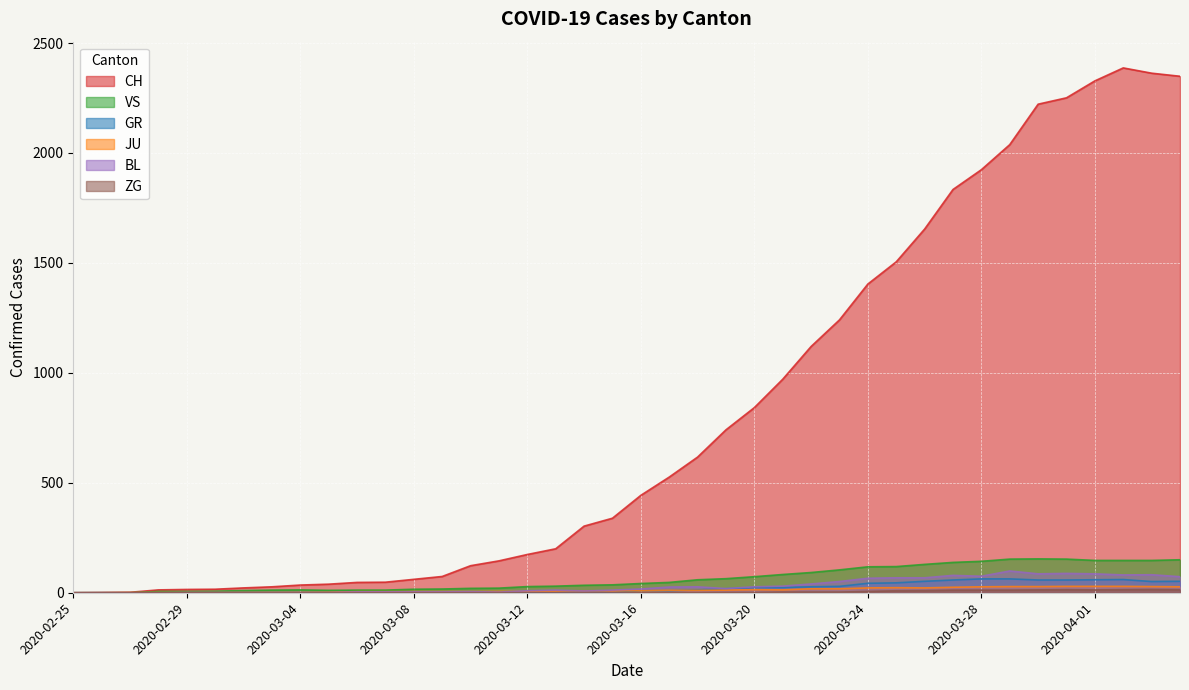

How many lines are shown in the chart?

6